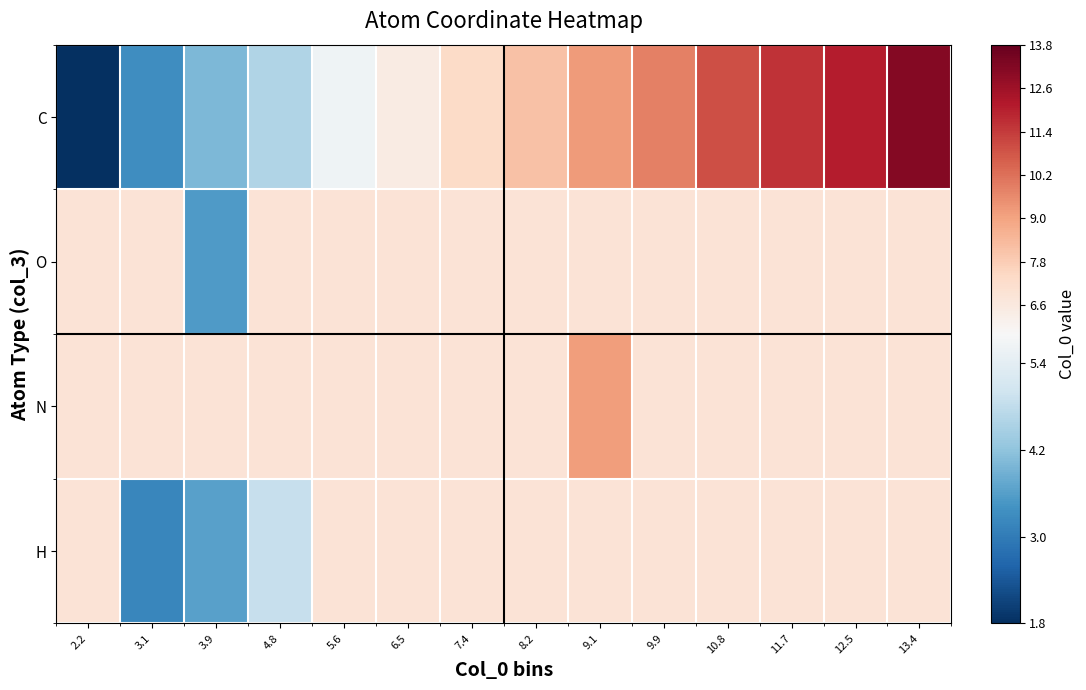

At which category is the sum across all series the highest?

13.4